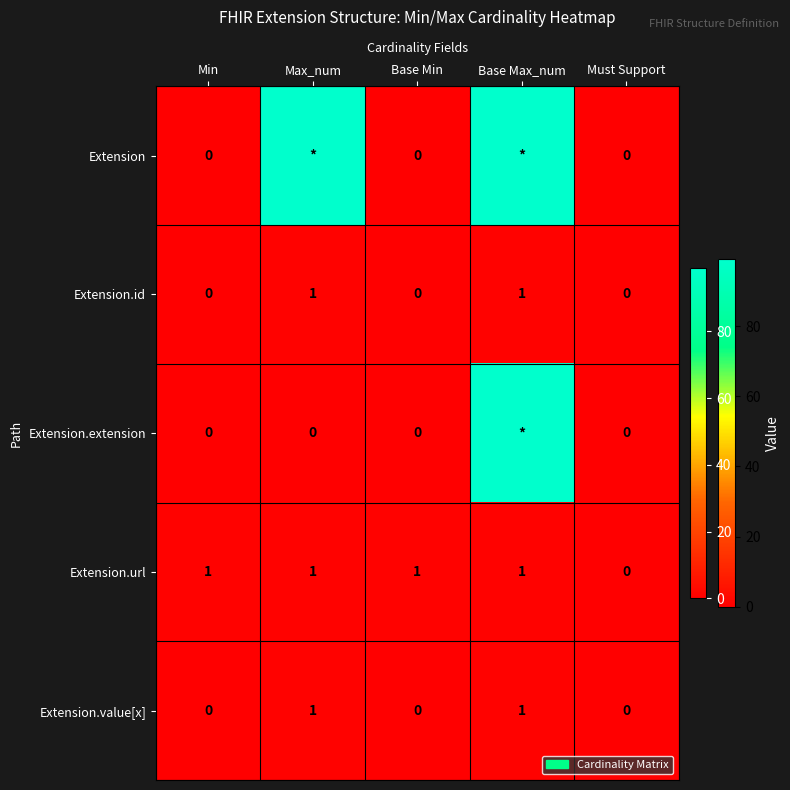

How many data points in Extension.id are above 0?

2